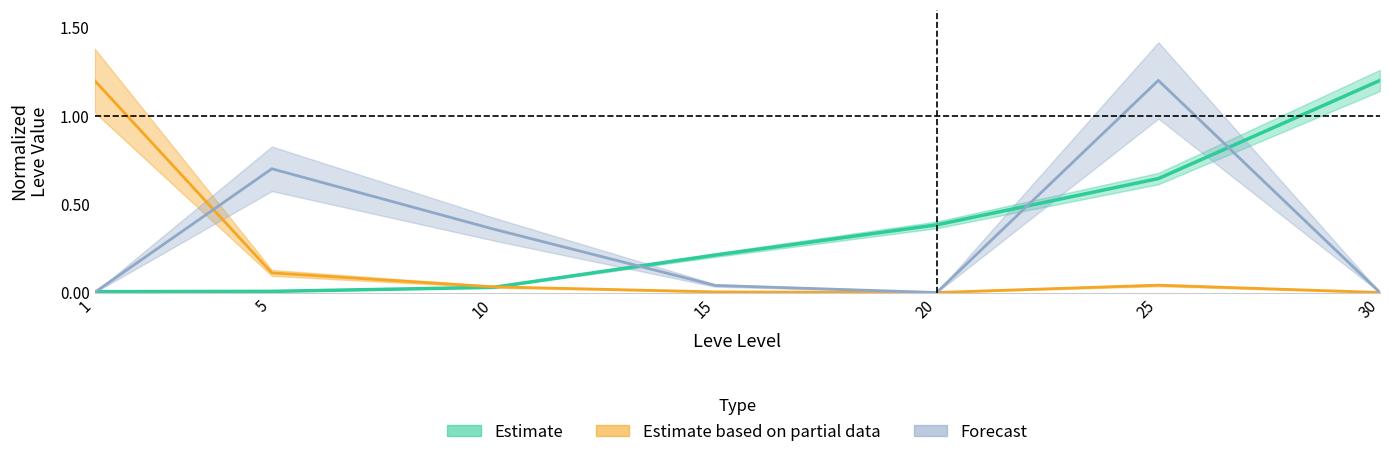

At how many categories does at least one series exceed 1?

3